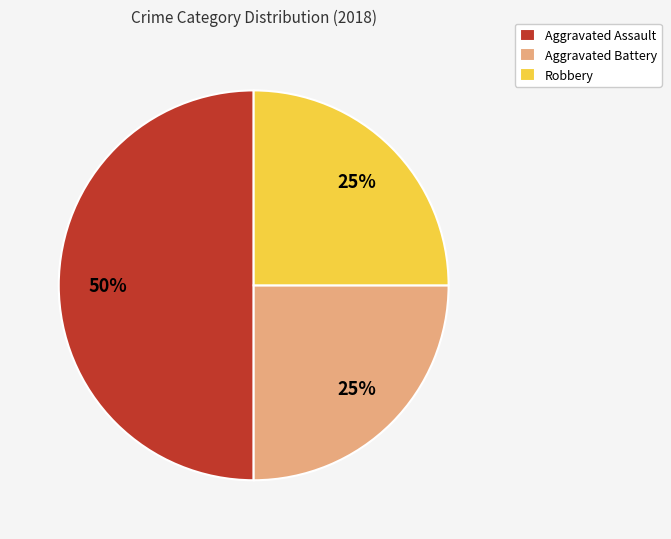

The Aggravated Assault slice represents 50% of the pie. True or false?

True